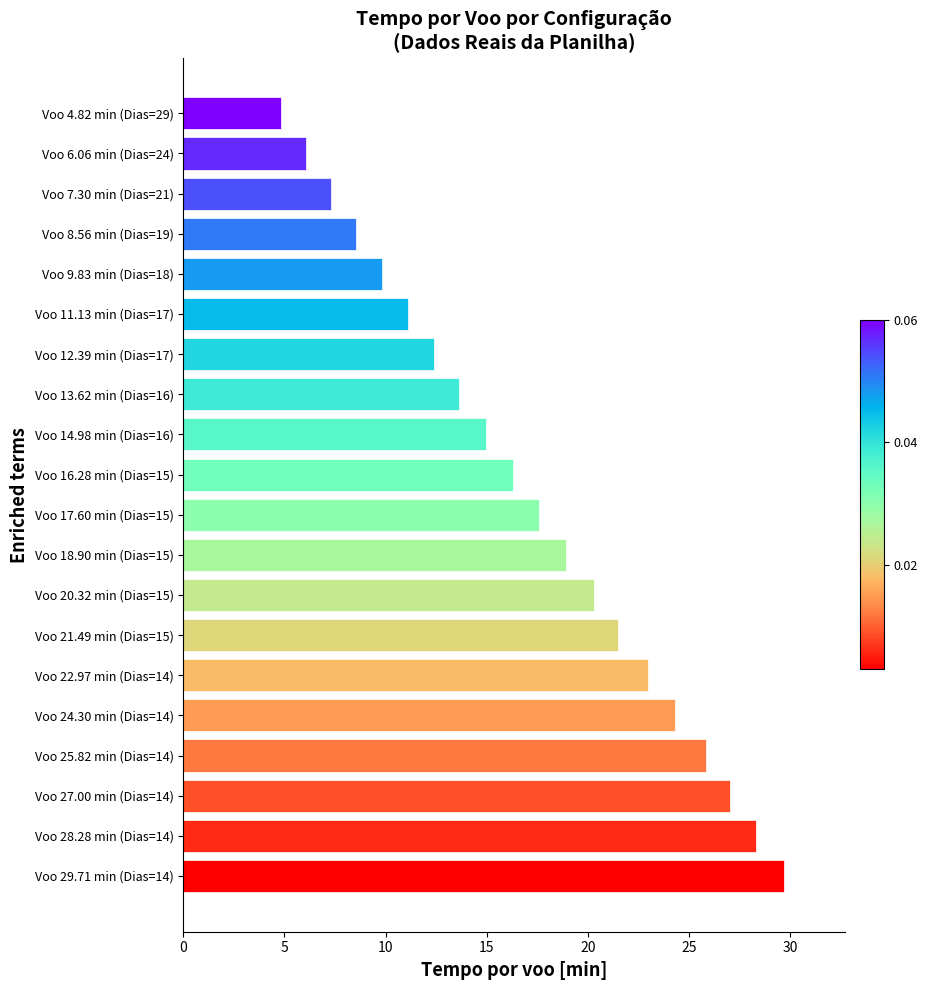

Reading bottom to top, transcribe all the data shown in this chart.

29.7	28.3	27.0	25.8	24.3	23.0	21.5	20.3	18.9	17.6	16.3	15.0	13.6	12.4	11.1	9.8	8.6	7.3	6.1	4.8